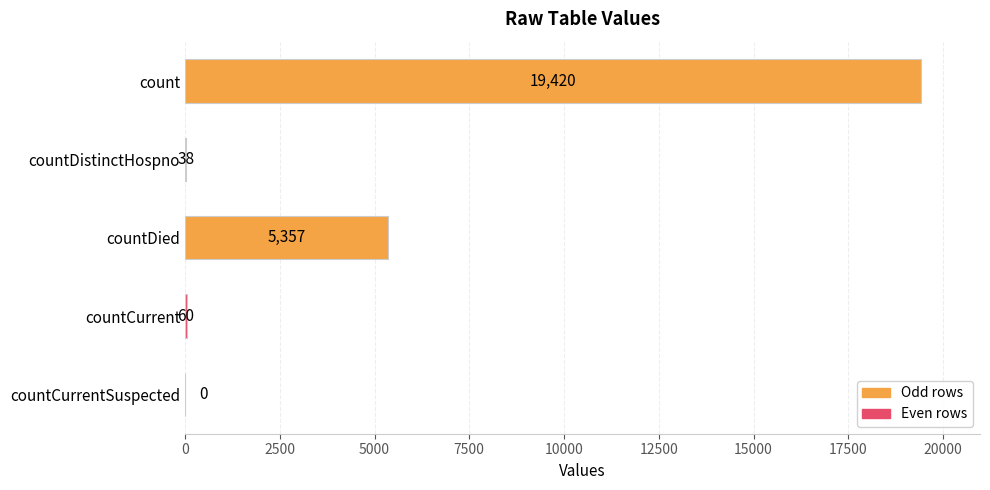

What is the change in value from countDistinctHospno to countDied?

+5319